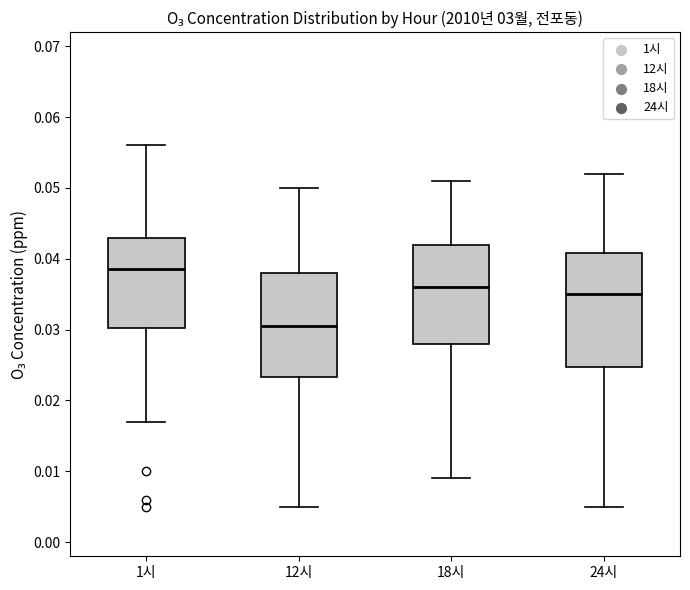

Which box has the lowest median line?

12시